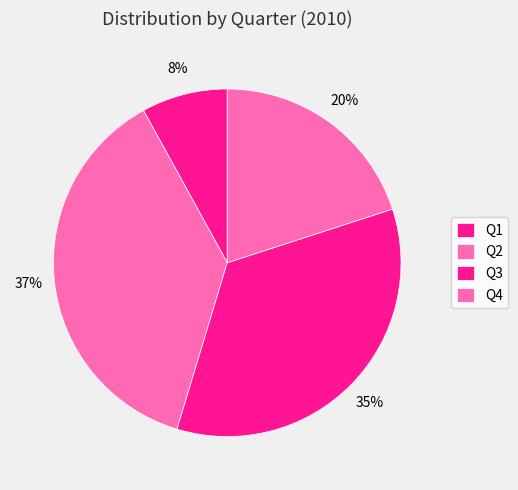

Is the sum of Q2 and Q3 greater than half?

Yes